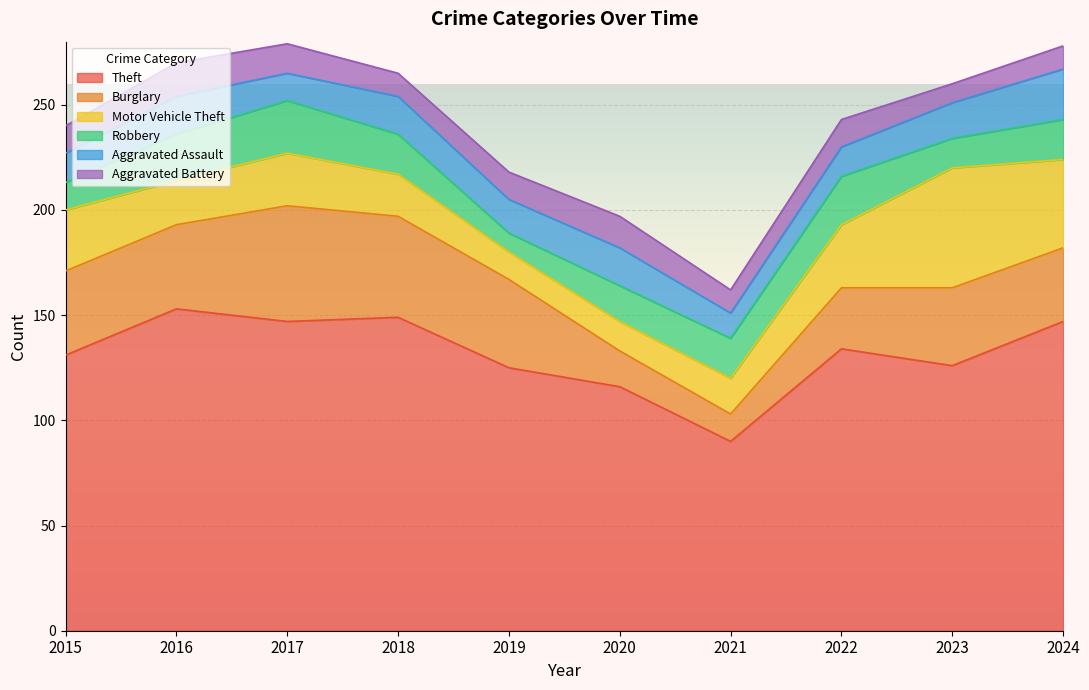

The Robbery series shows 19 at 2021. True or false?

True